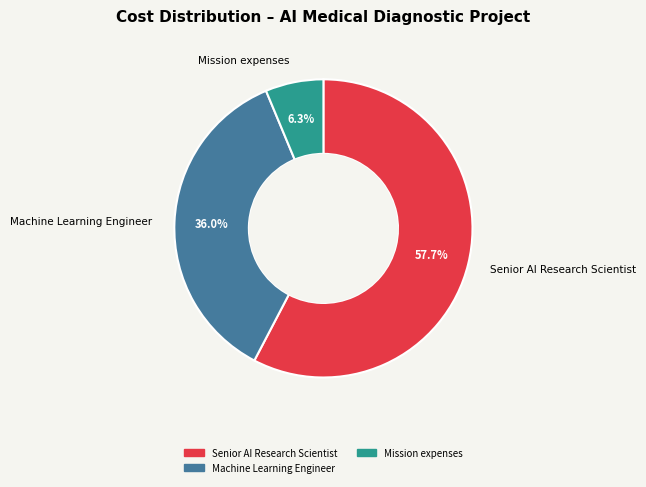

Is there any slice that represents more than half of the pie?

Yes